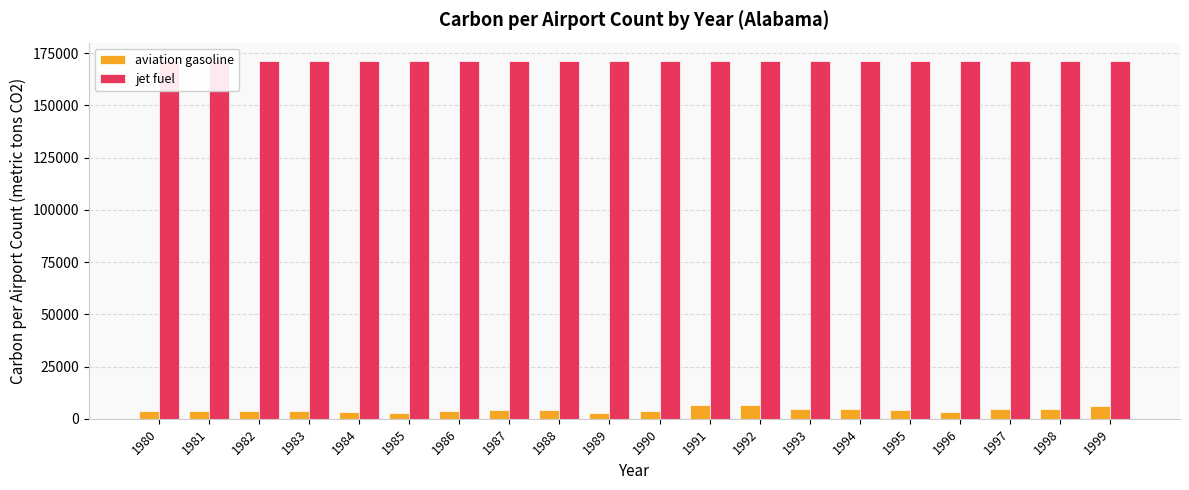

Are the bars grouped side by side (vs. stacked)?

Yes